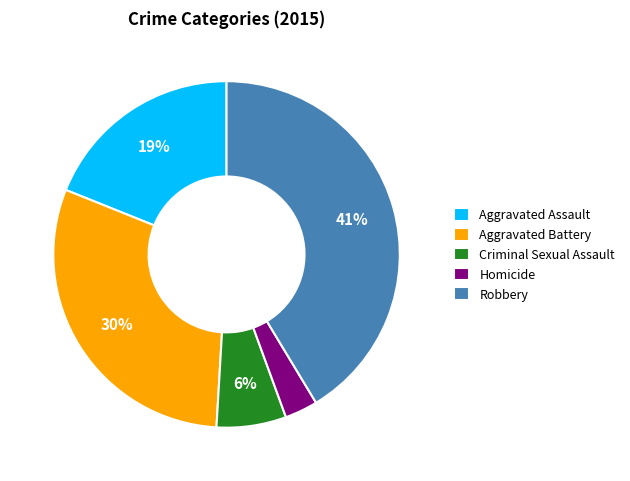

Between Criminal Sexual Assault and Homicide, which is larger?

Criminal Sexual Assault